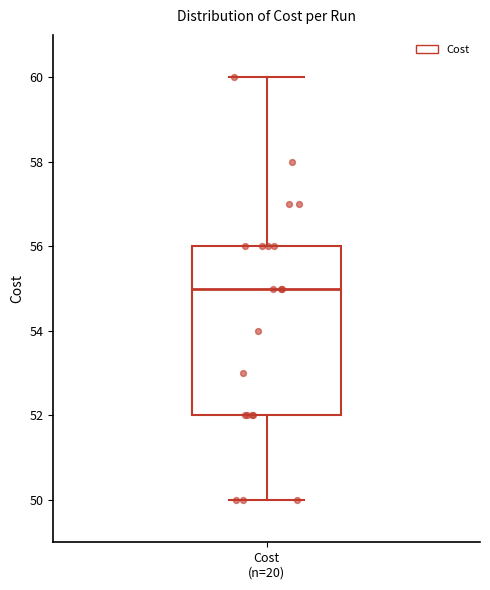

Transcribe this box plot: give where the median line is, the range the box spans, and where the two whiskers end, as read against the y-axis. The values are not printed on the chart, so give them approximately, as read against the axis.

median 55, box 52 to 56, whiskers 50 to 60